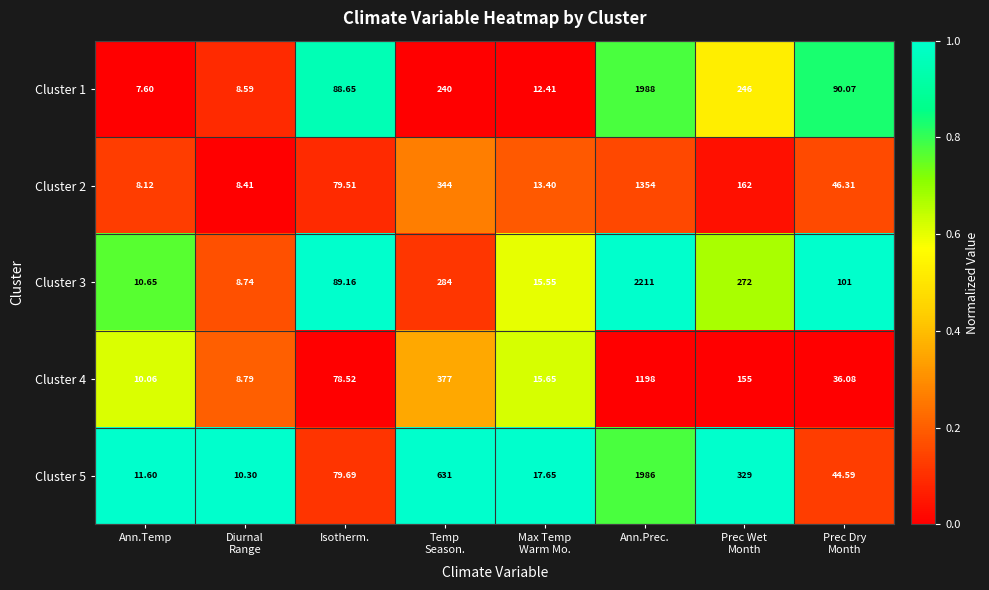

How many categories are shown in the chart?

8